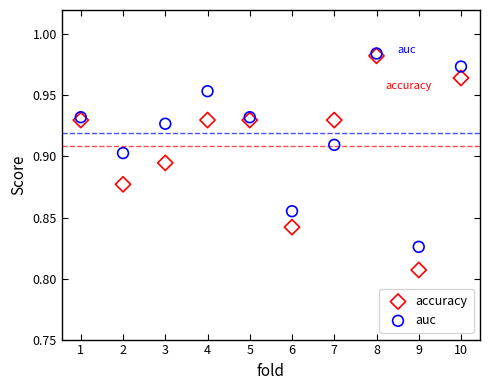

What are all the series names shown in the legend?

accuracy, auc